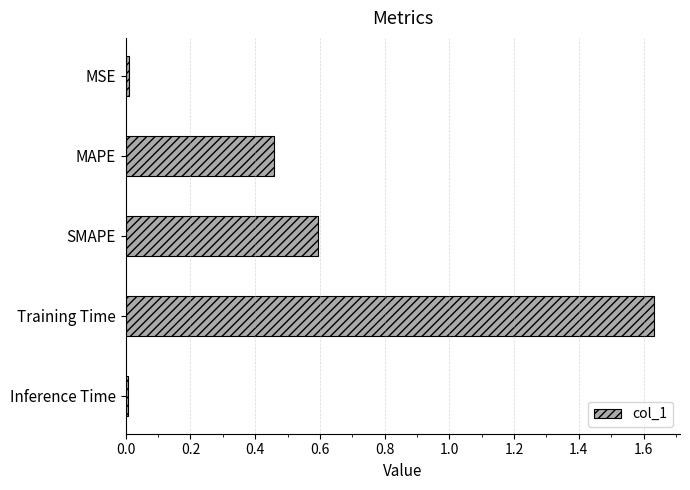

What is the difference between the second highest and second lowest values?

0.6